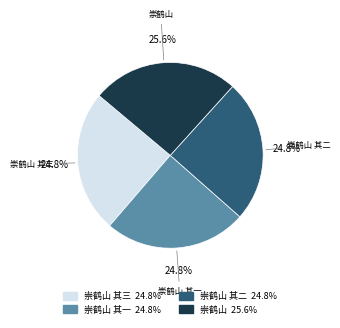

Does any single category account for the majority?

No